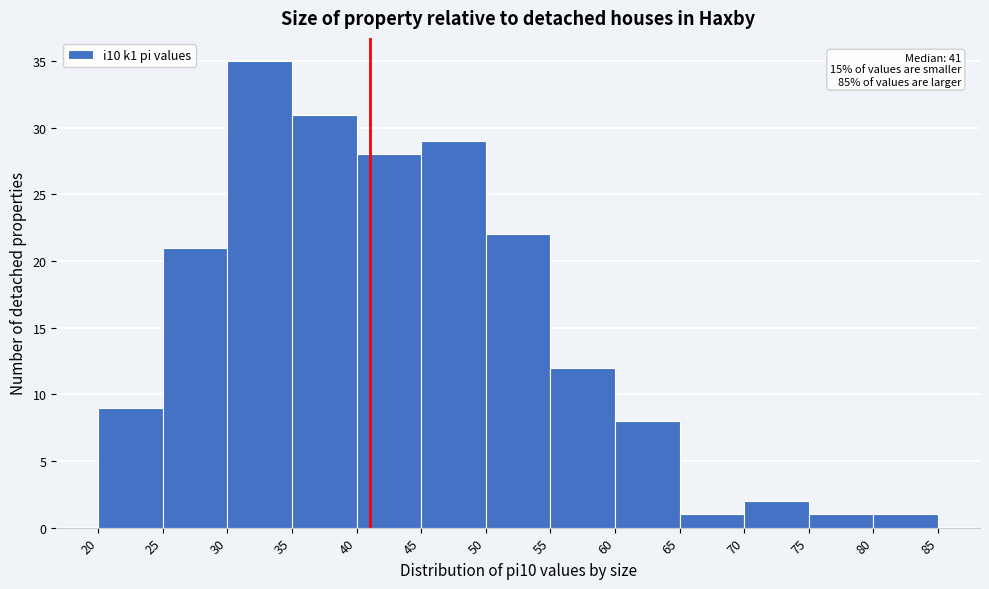

Over which range of the x-axis is the bar tallest?

30 to 35